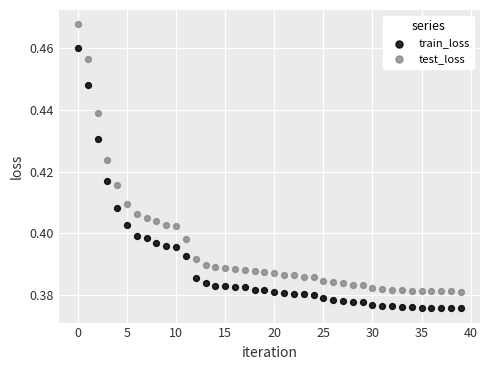

What are all the series names shown in the legend?

train_loss, test_loss